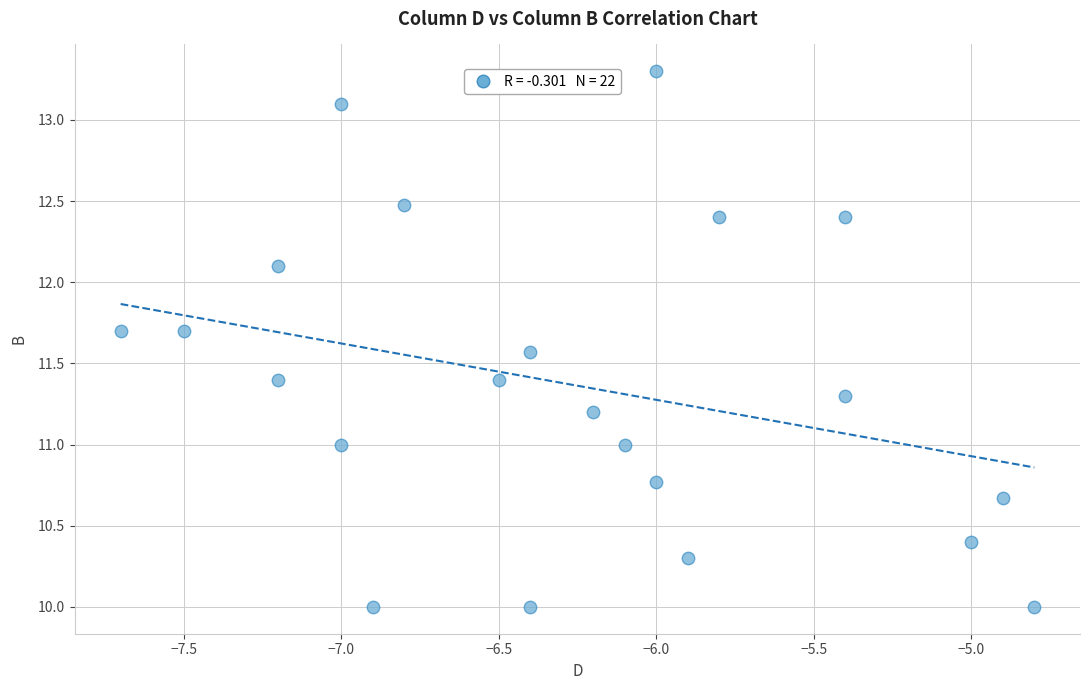

What is the range of X values (max minus min)?

2.9